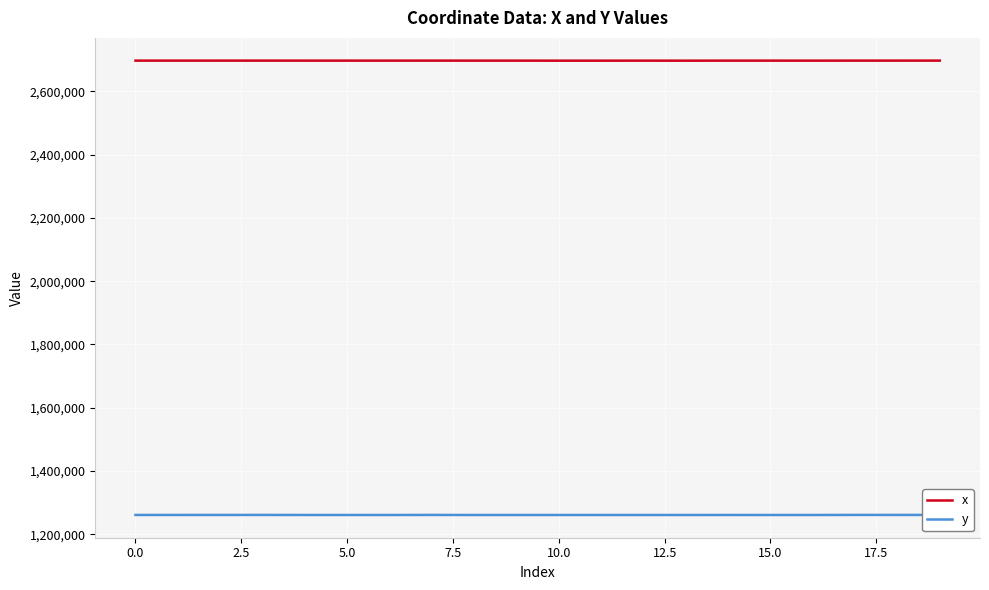

How many lines are shown in the chart?

2